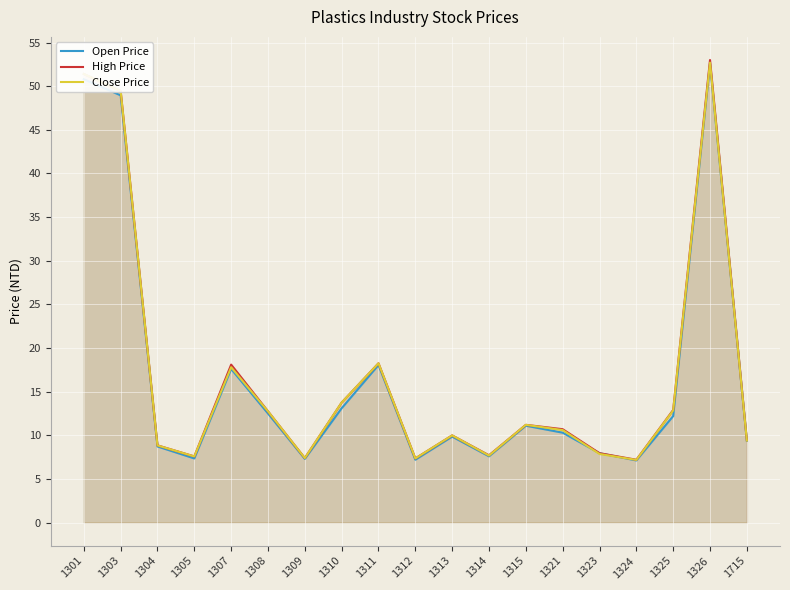

True or false: Open Price has a value of 7.3 at 1305.

True